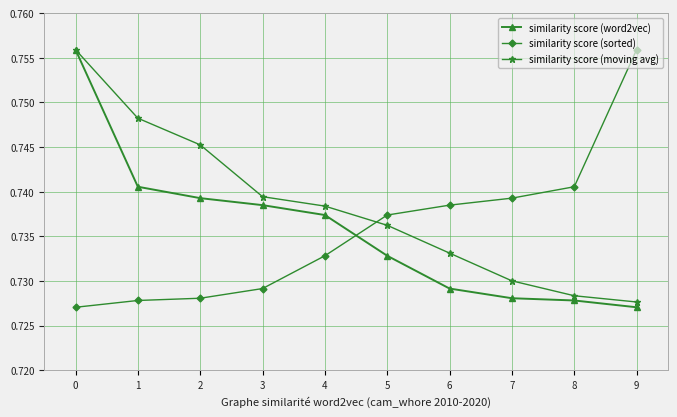

How many lines are shown in the chart?

3